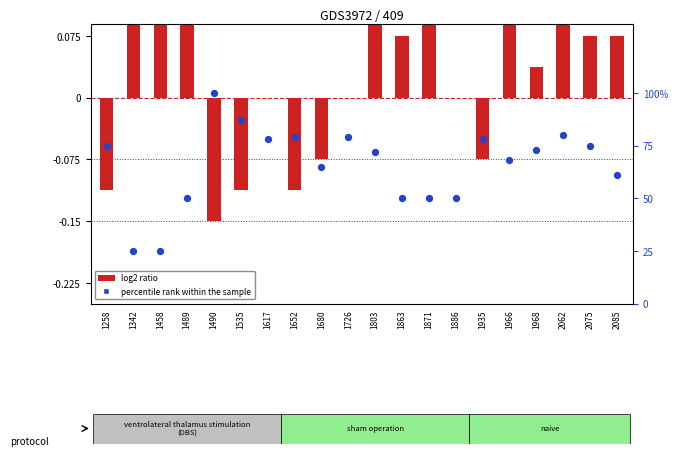

Which series reaches the minimum Y coordinate?

log2 ratio